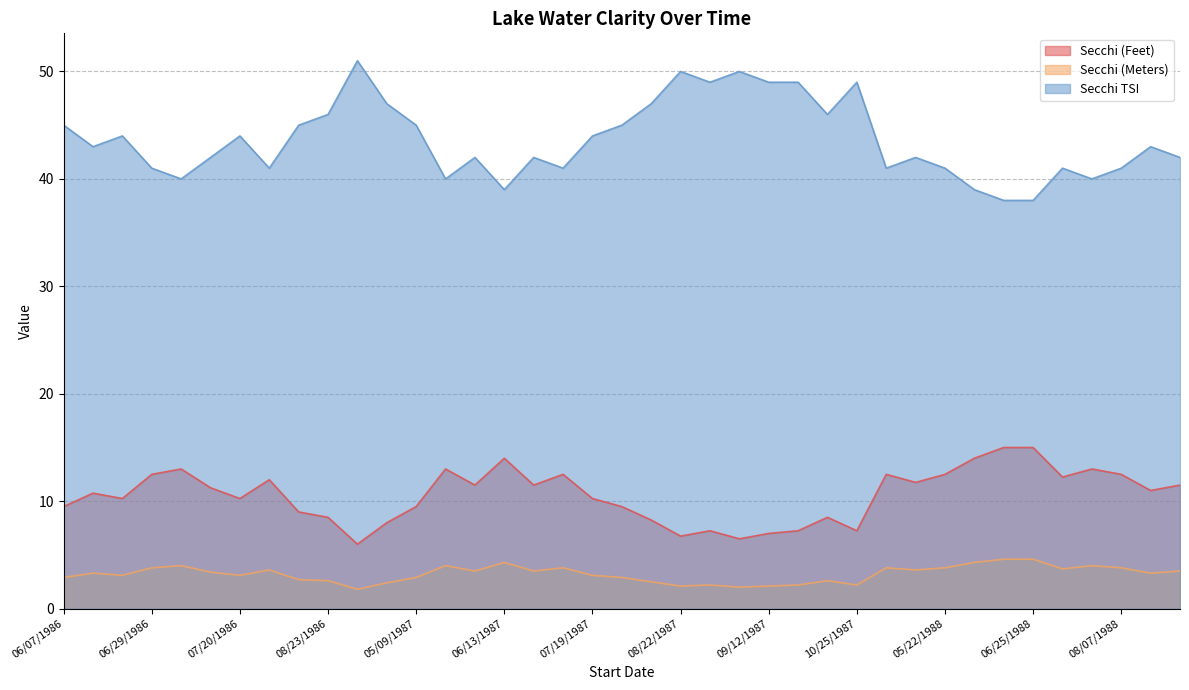

True or false: Secchi (Meters) has a value of 4.0 at 08/23/1986.

False